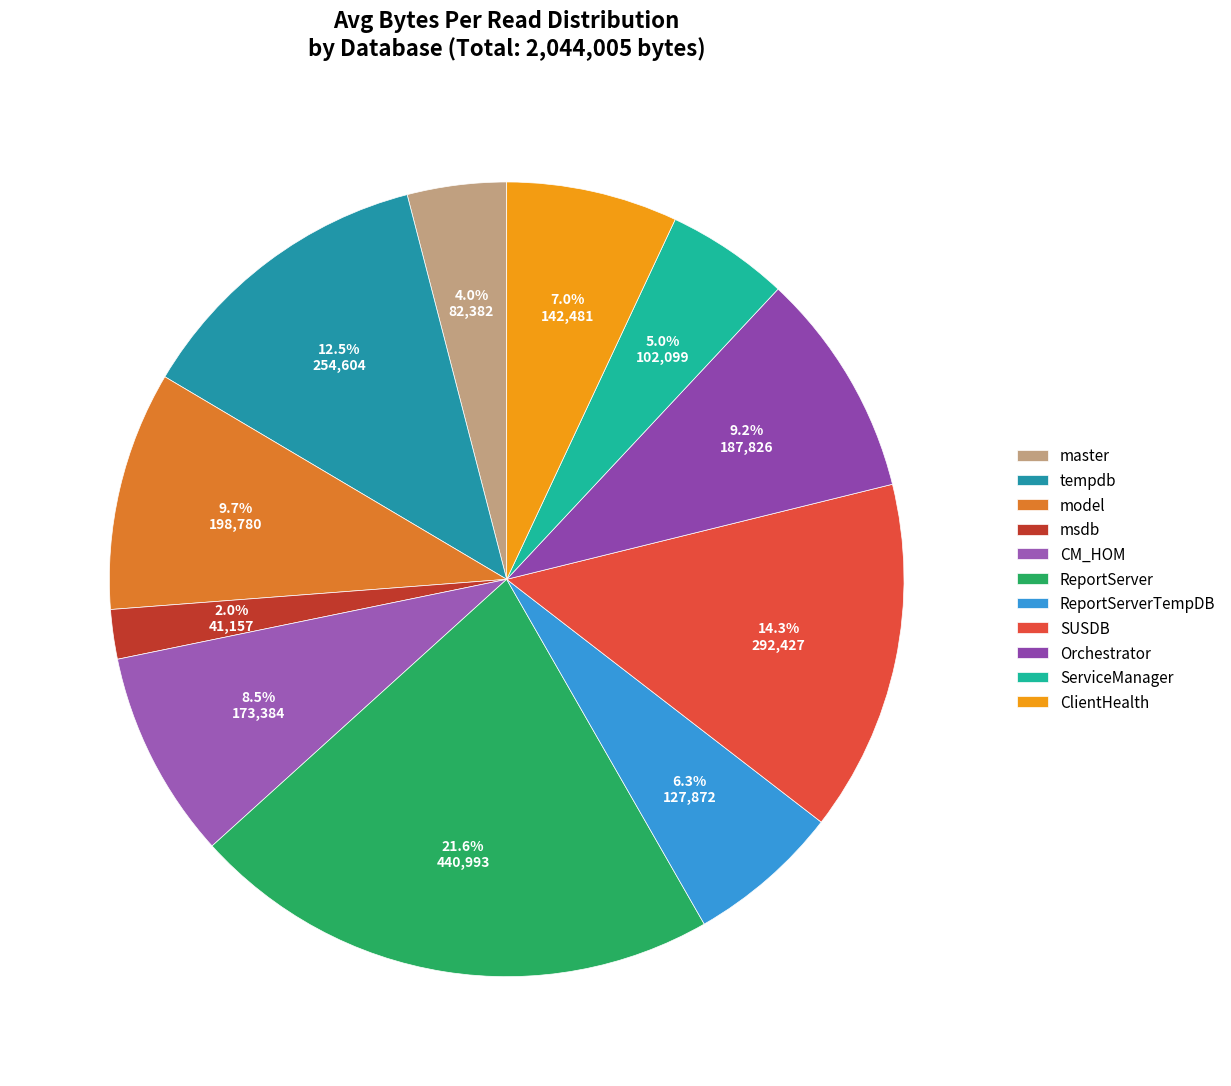

To the nearest percent, what portion does msdb represent?

2%